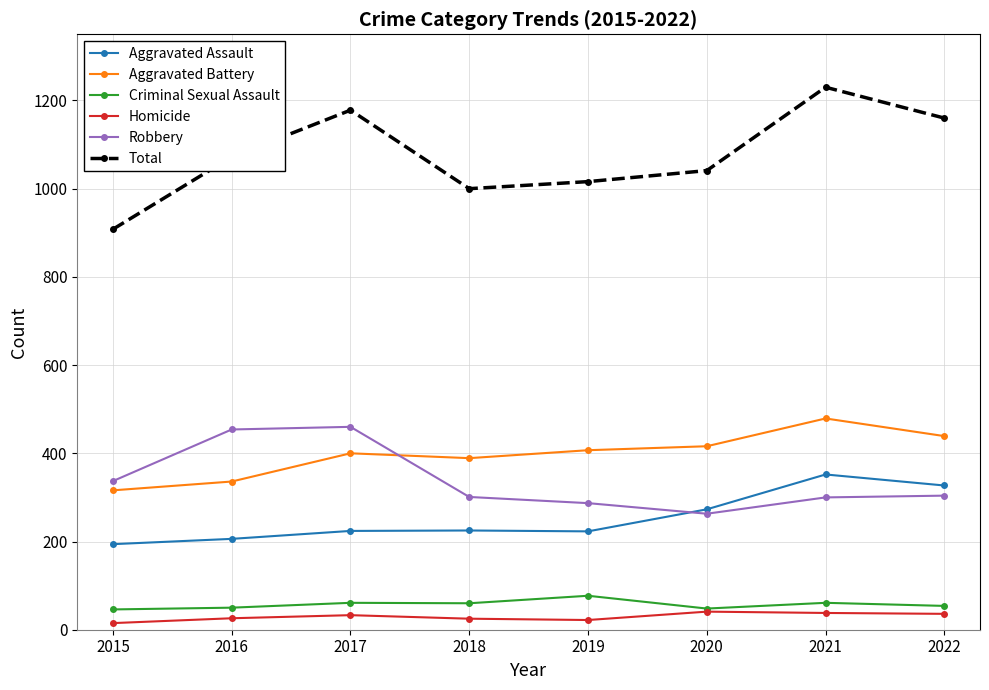

In Aggravated Battery, how many points are lower than both neighbors (excluding endpoints)?

1